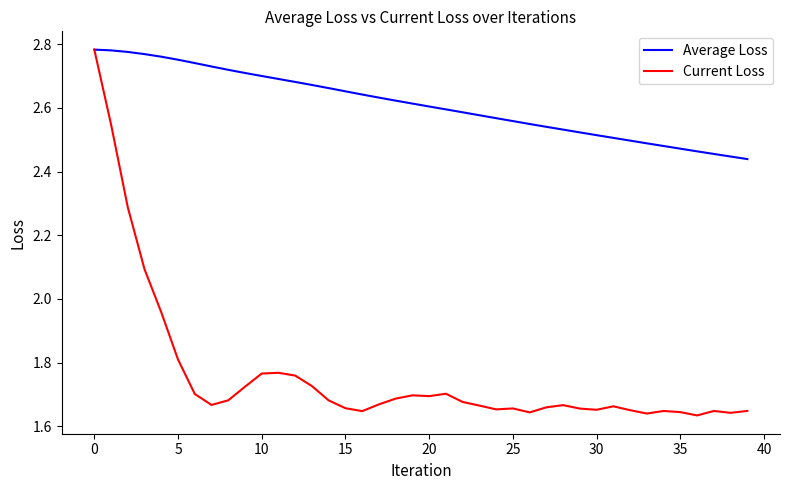

Rank the series by their average value, from lowest to highest.

Current Loss, Average Loss